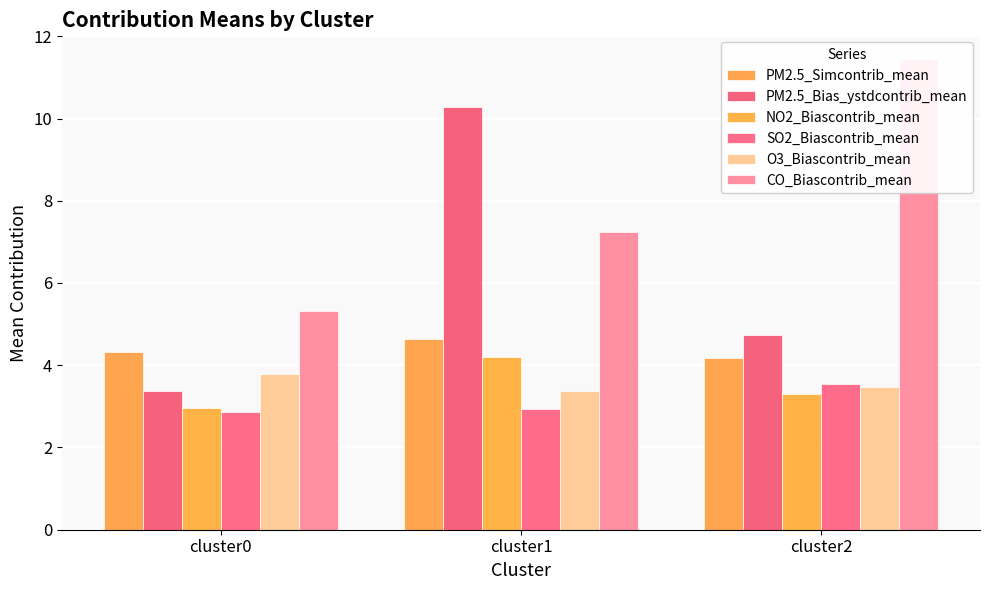

Where does the PM2.5_Bias_ystdcontrib_mean series first go above 4?

cluster1